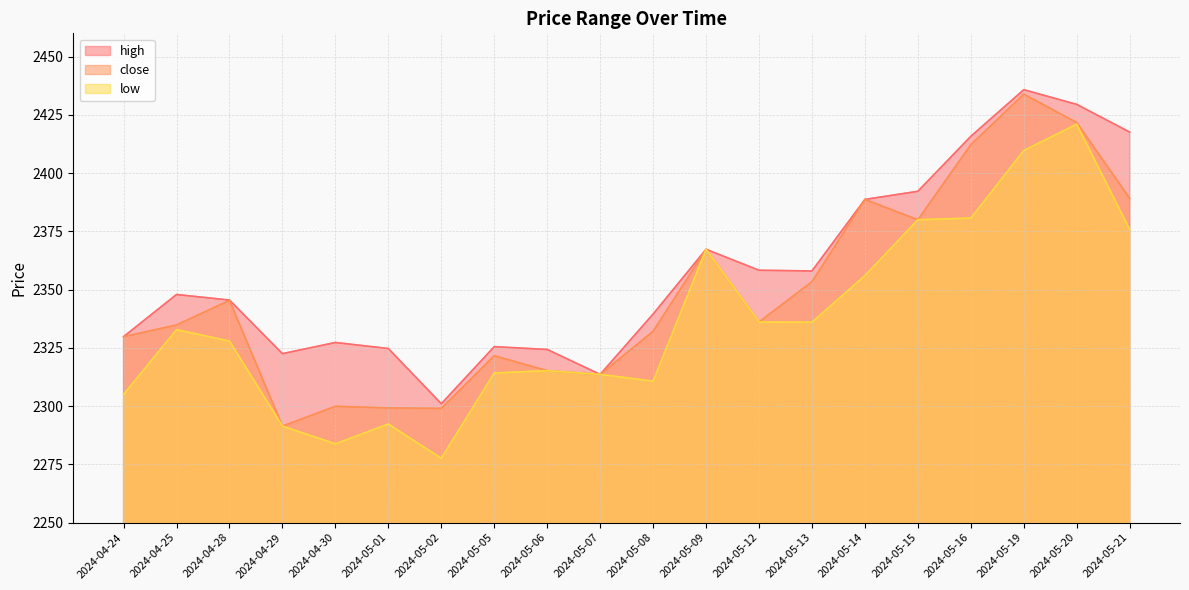

True or false: low and close intersect in this chart.

False